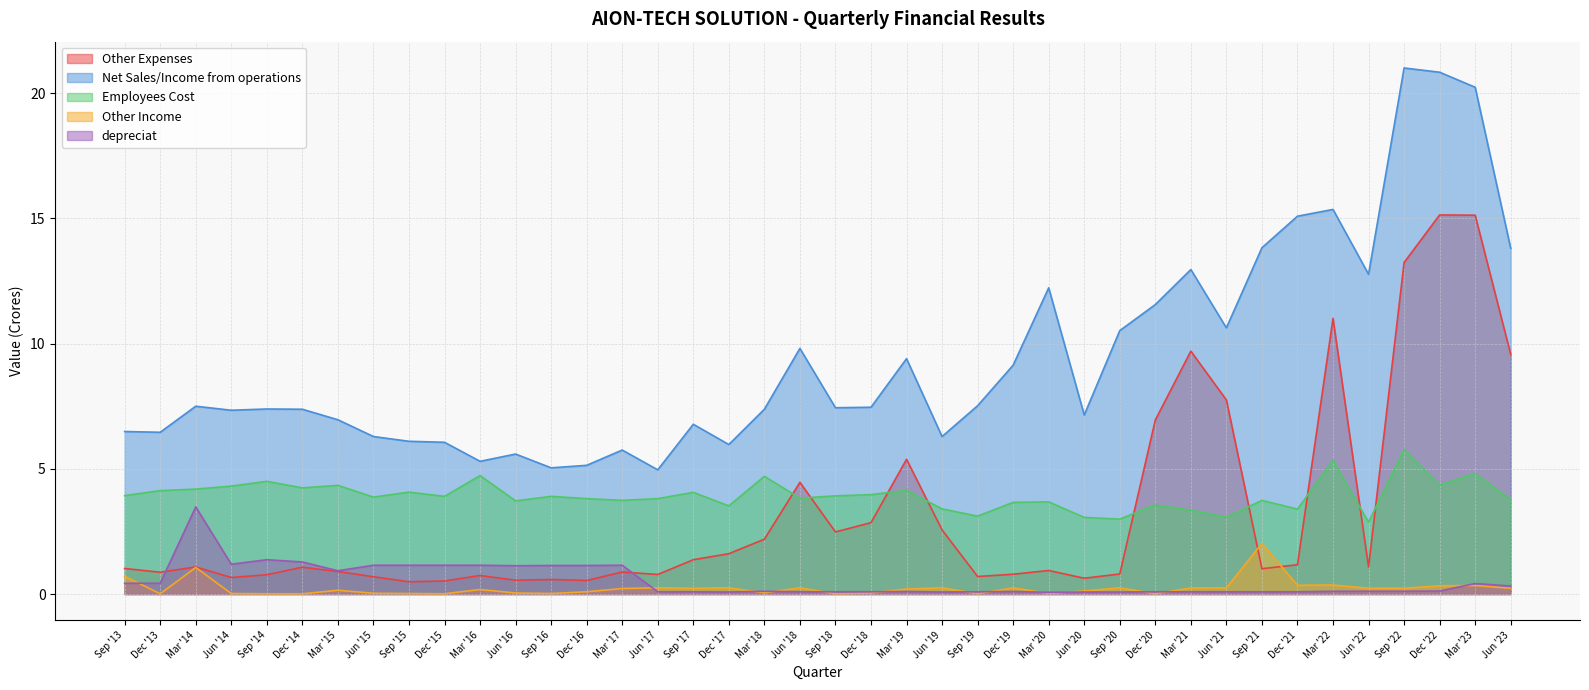

Is it true that Other Income equals 0.0 at Jun '14?

False